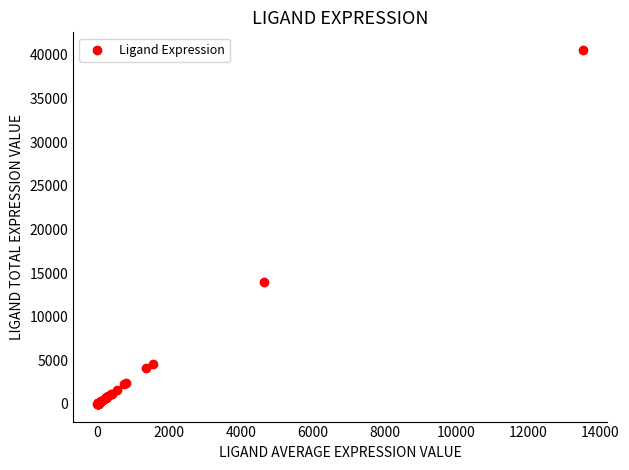

What Y value in the scatter plot is closest to 20287?

13954.2